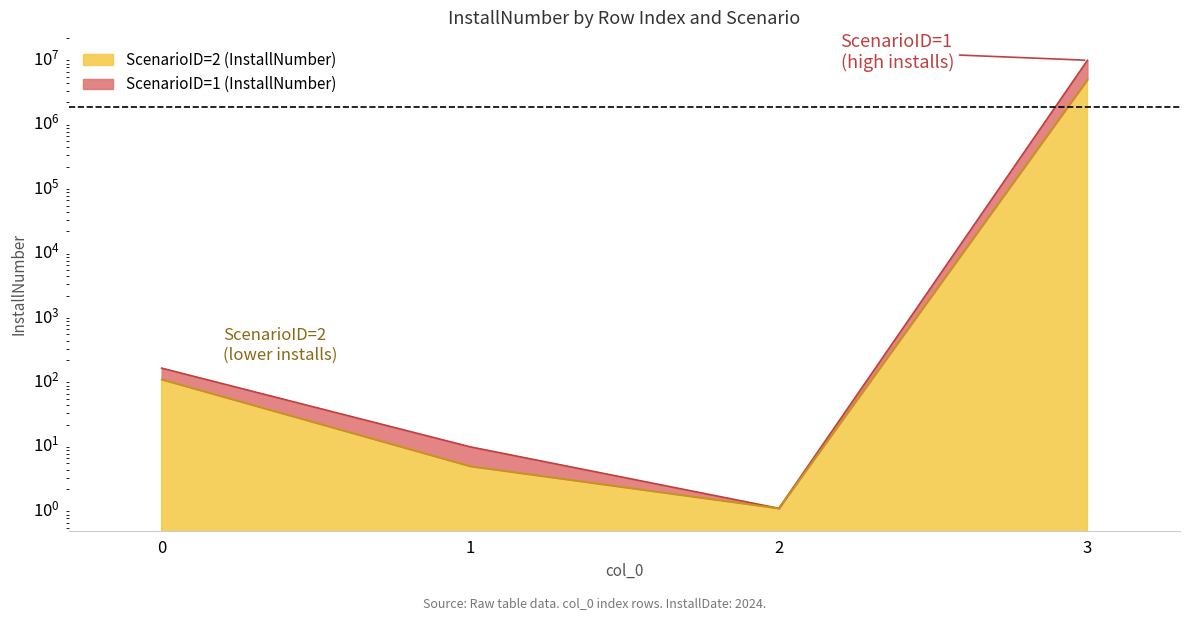

What is the total value across all series at 3?

13500000.0